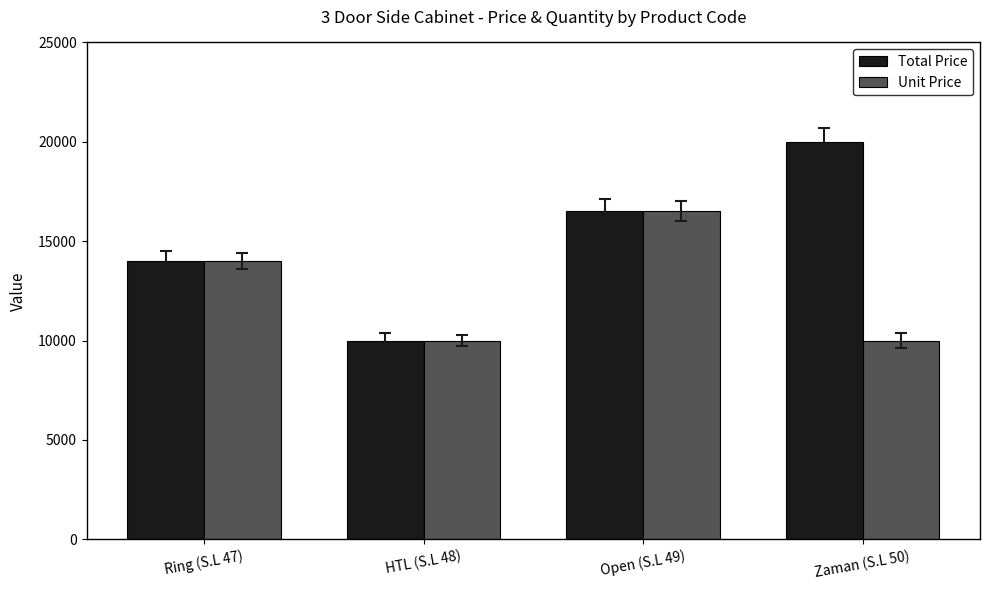

What is the minimum value for Total Price?

10000